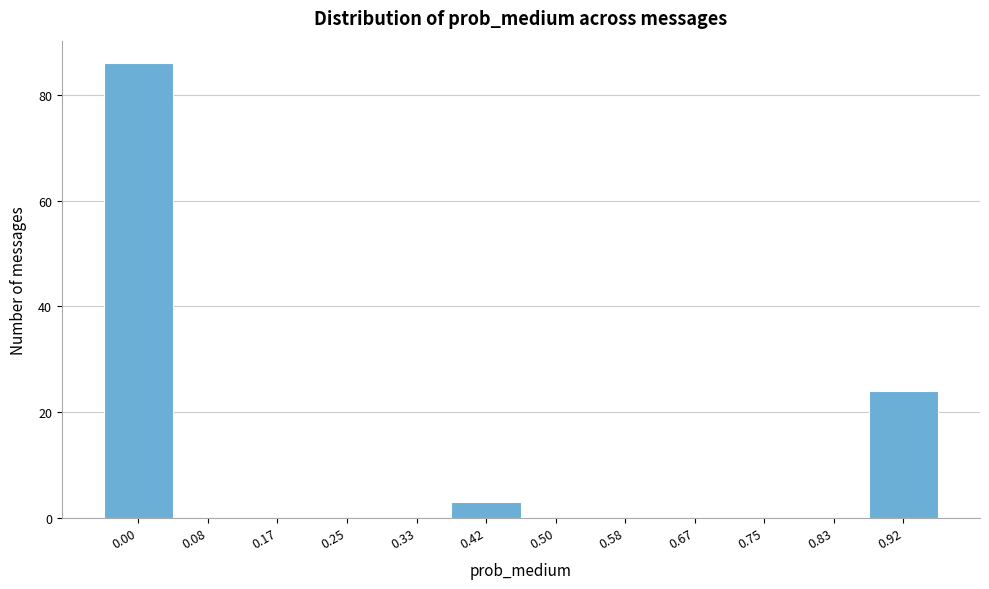

Reading left to right, what are all the values shown in this chart?

0.00=86	0.08=0	0.17=0	0.25=0	0.33=0	0.42=3	0.50=0	0.58=0	0.67=0	0.75=0	0.83=0	0.92=24